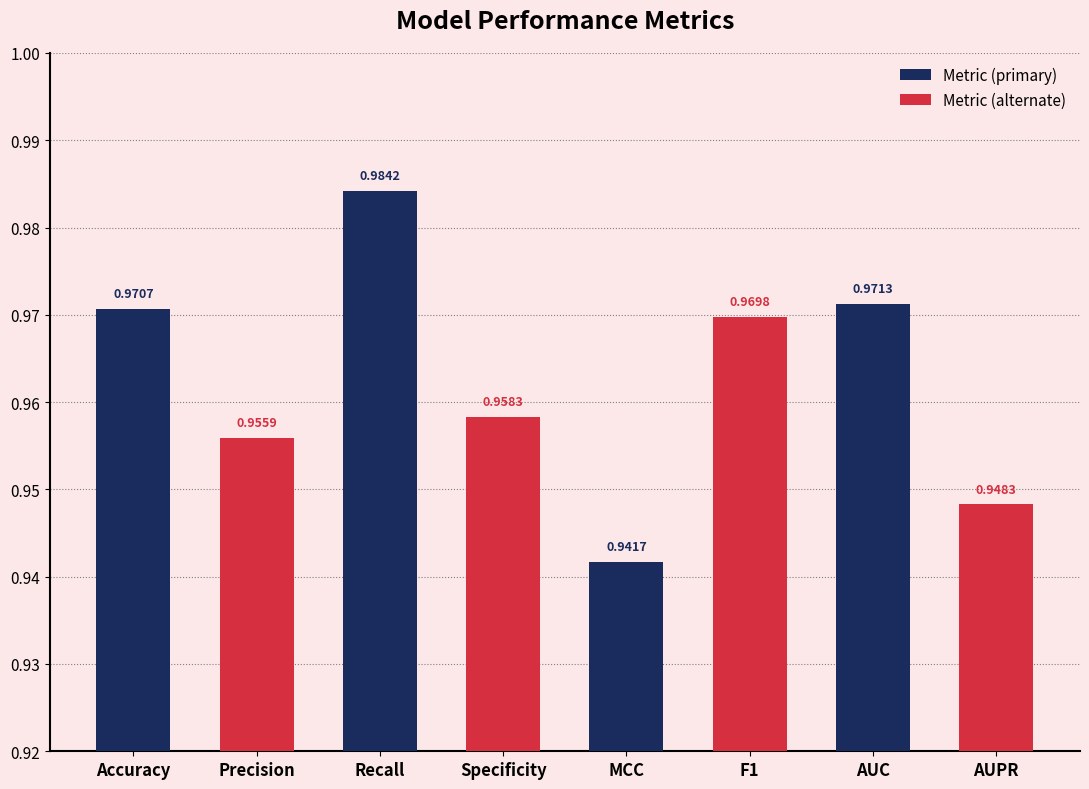

Is it true that Metric (alternate) equals 0.5 at Accuracy?

False